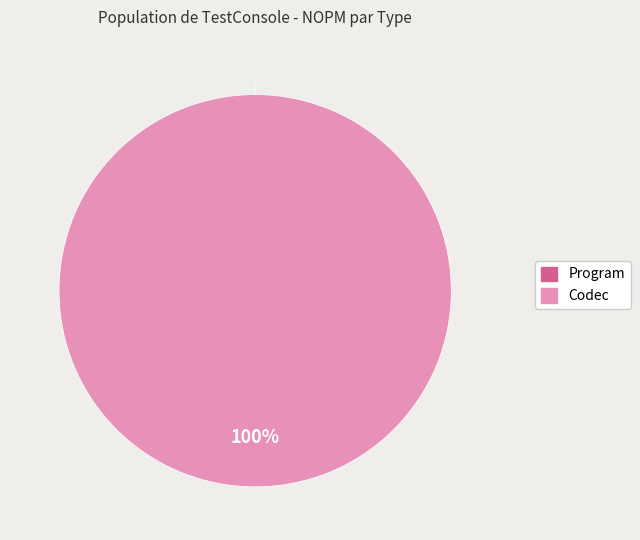

To the nearest percent, what percentage of the pie is Codec?

100%